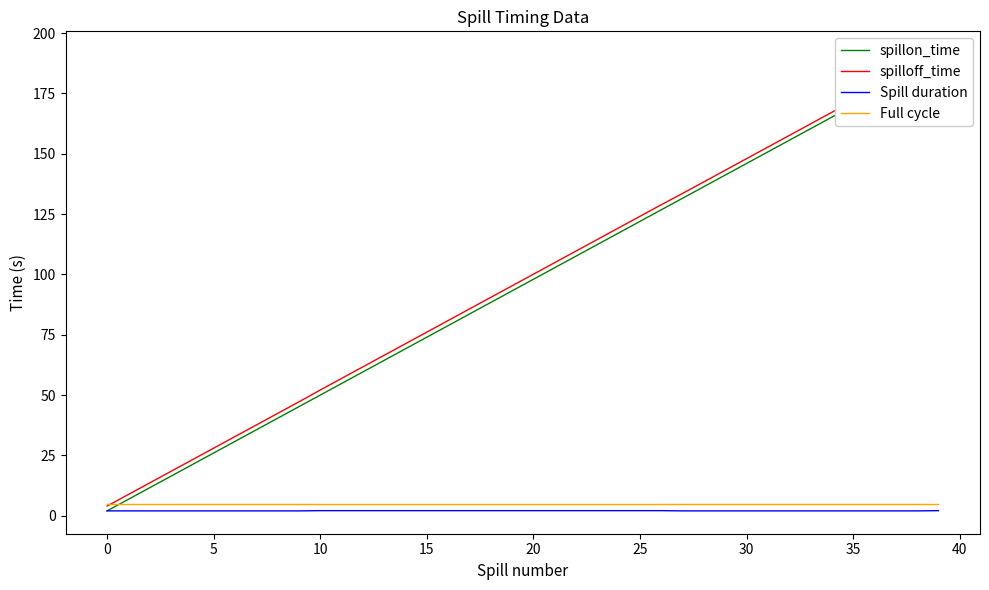

True or false: Spill duration and Full cycle intersect in this chart.

False